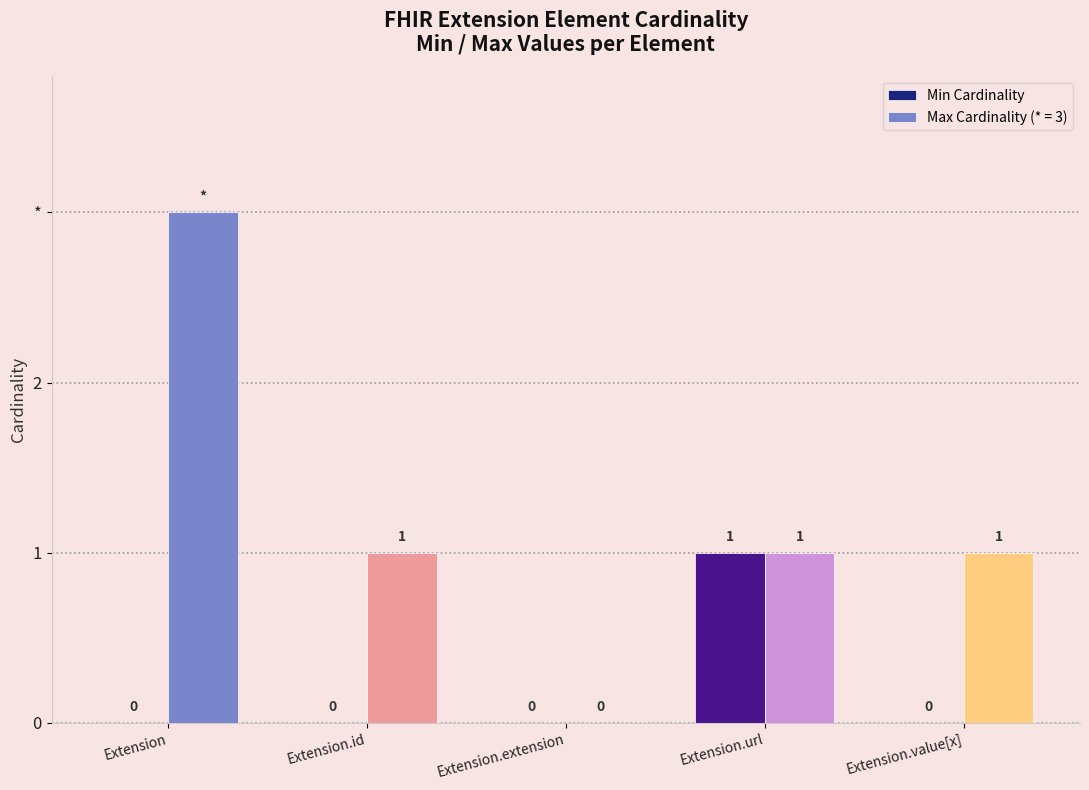

Are the bars horizontal?

No